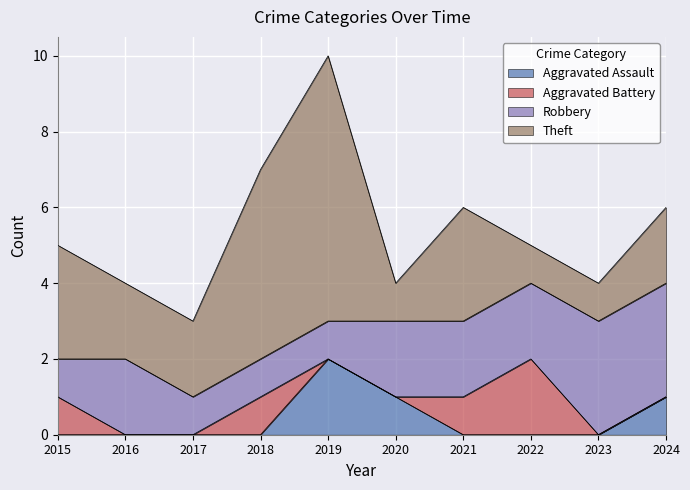

Count the Aggravated Assault values in the range 0 to 1.

9